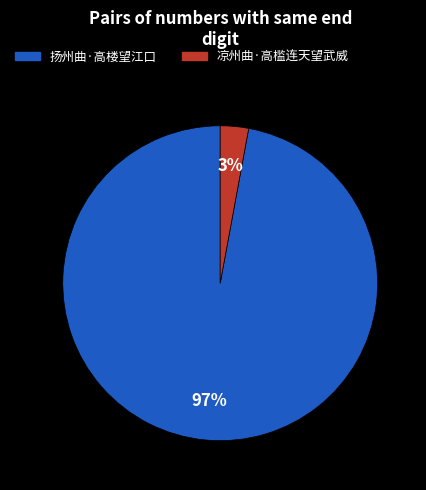

To the nearest percent, what percentage of the pie is 扬州曲·高楼望江口?

97%